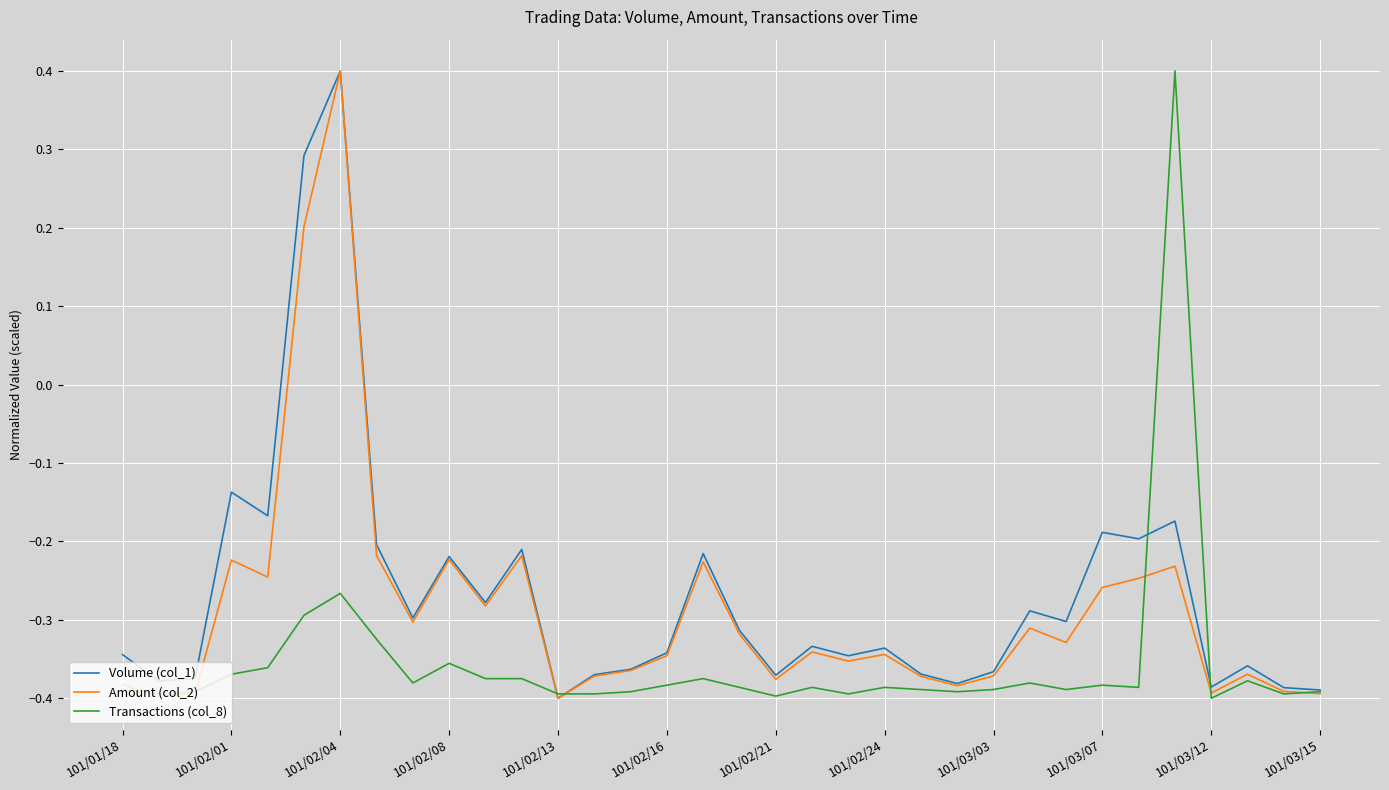

Rank the series by their average value, from highest to lowest.

Volume (col_1), Amount (col_2), Transactions (col_8)